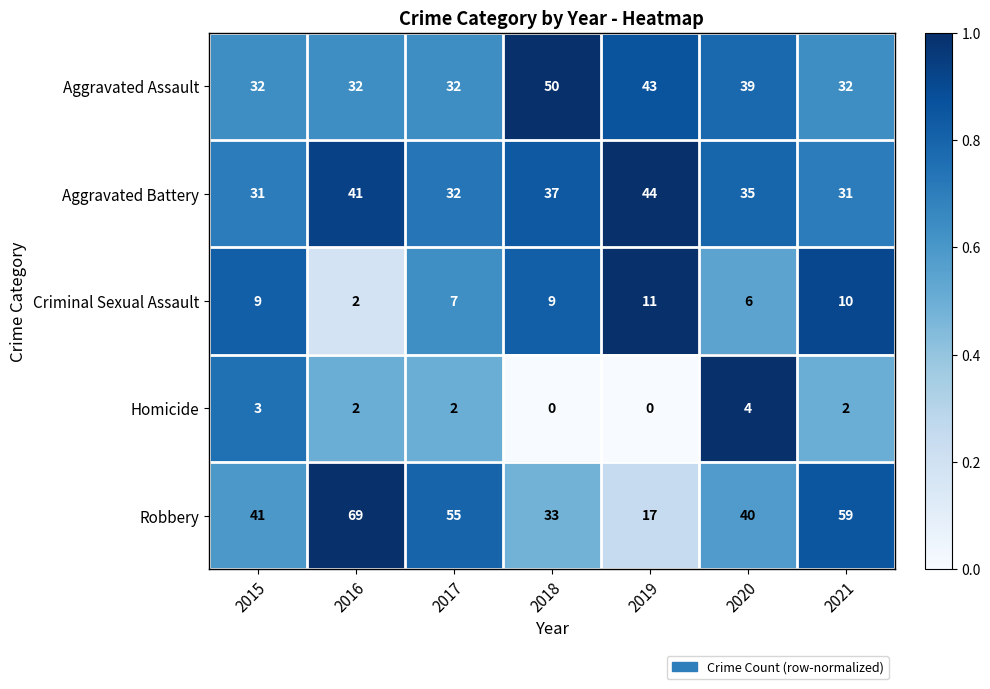

Which series changed the most between 2019 and 2021?

Robbery